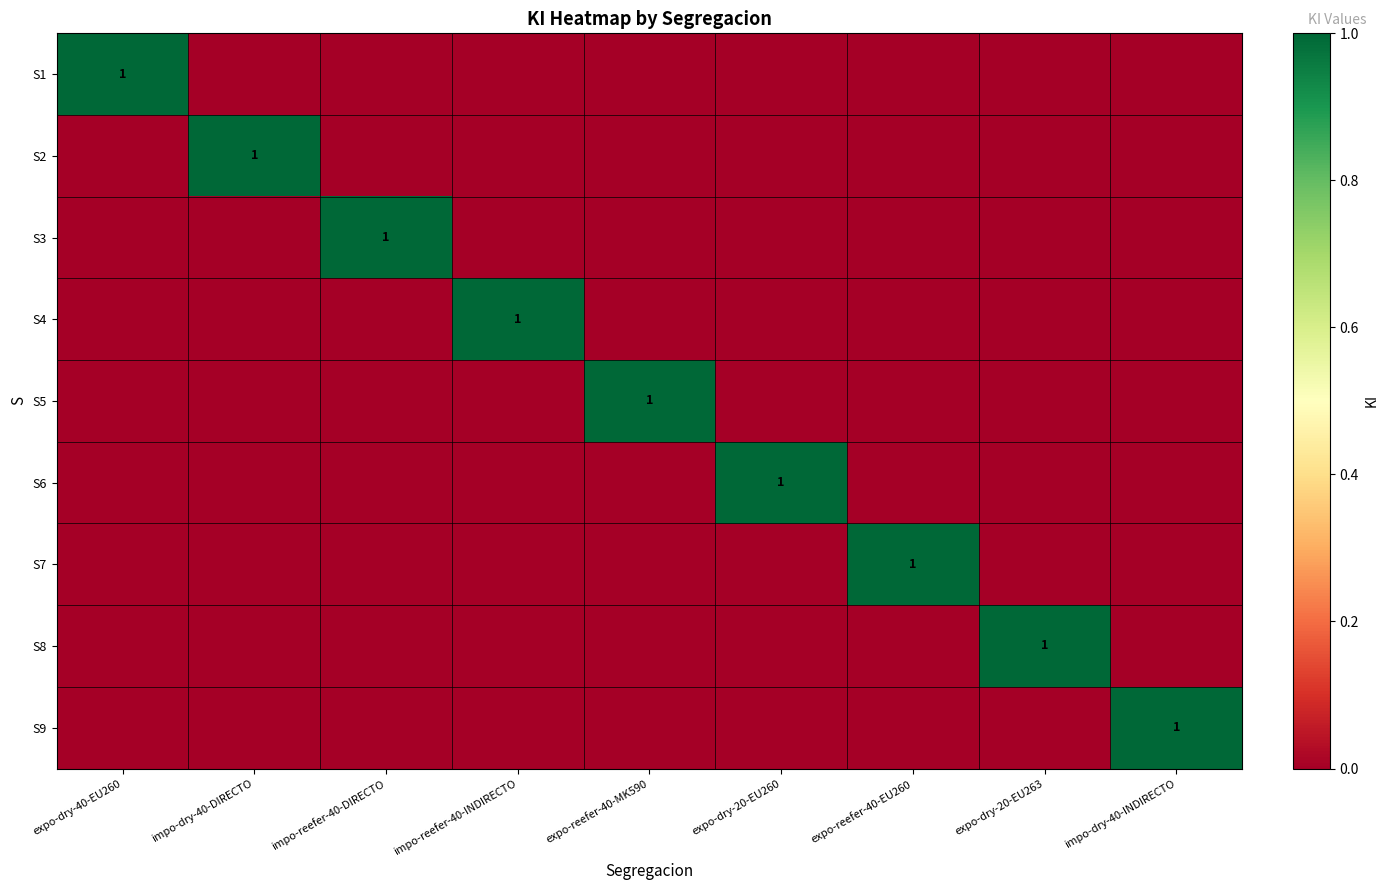

The value of S9 at impo-dry-40-INDIRECTO is 1. True or false?

True